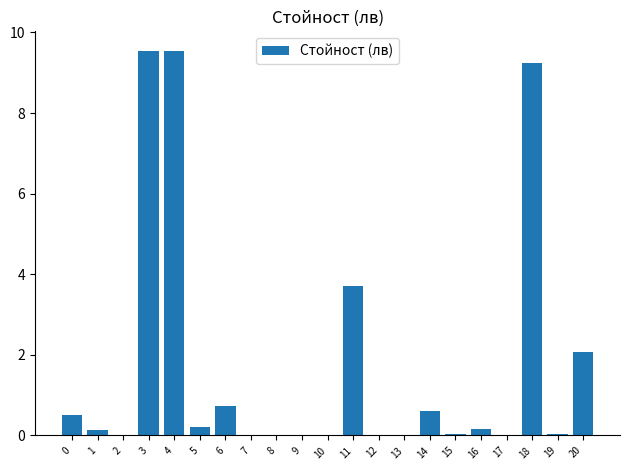

True or false: the data shows 5.3 at 2.

False